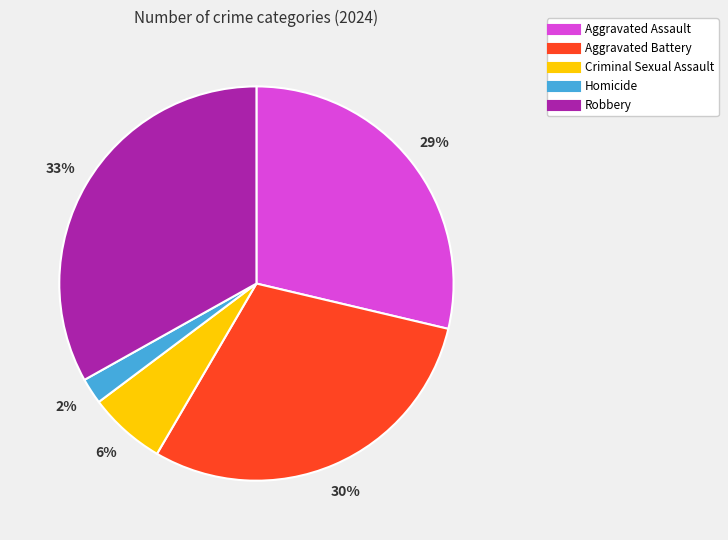

Rank the categories by value from lowest to highest.

Homicide, Criminal Sexual Assault, Aggravated Assault, Aggravated Battery, Robbery